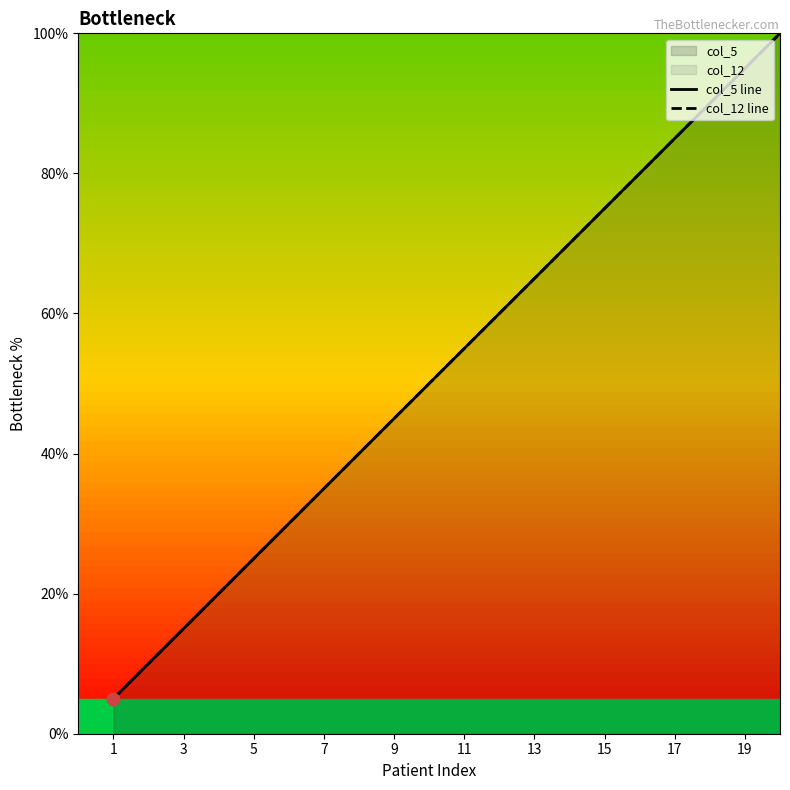

Is the value of col_5 line at 16 greater than the value of col_12 line at 15?

Yes